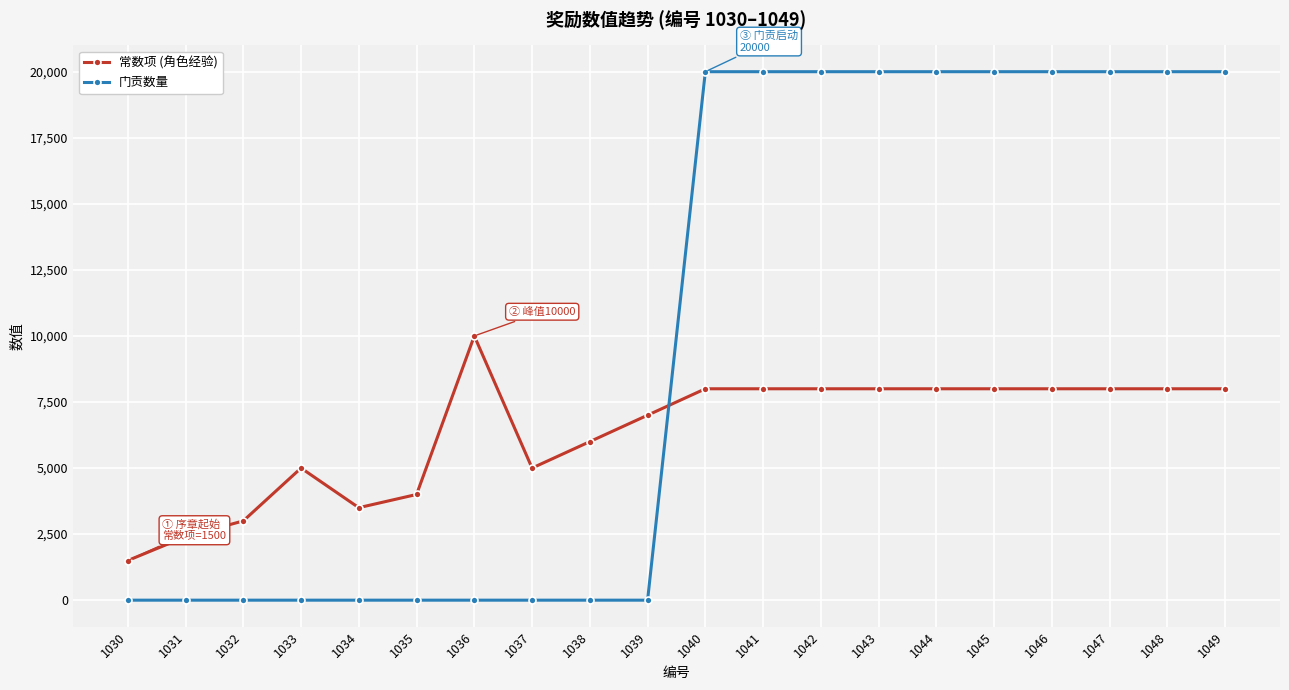

Which series changed the most between 1035 and 1040?

门贡数量